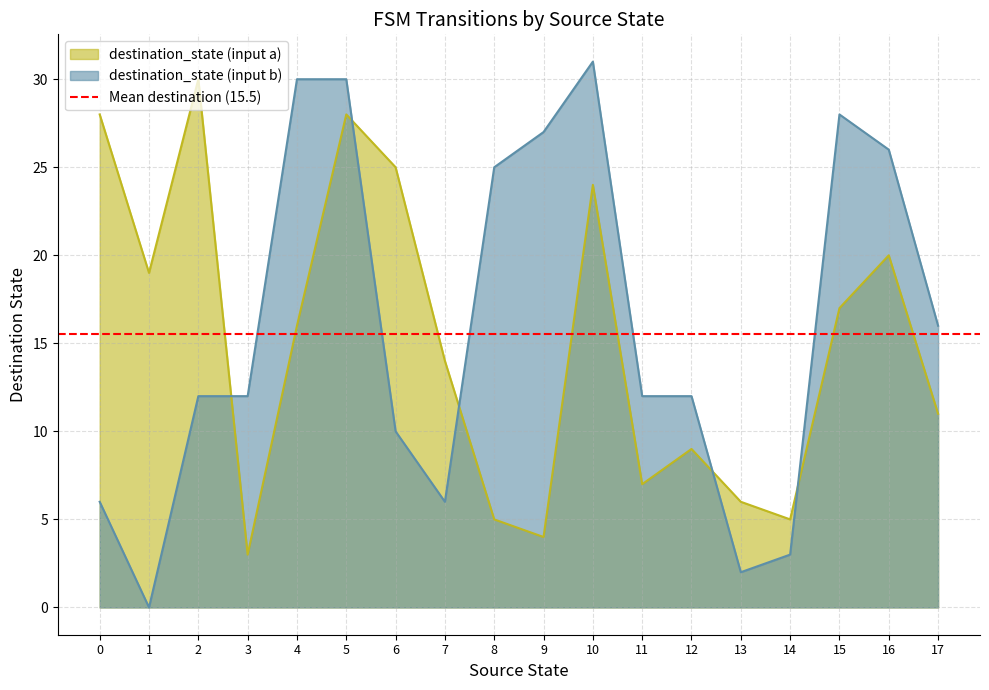

How many lines are shown in the chart?

2